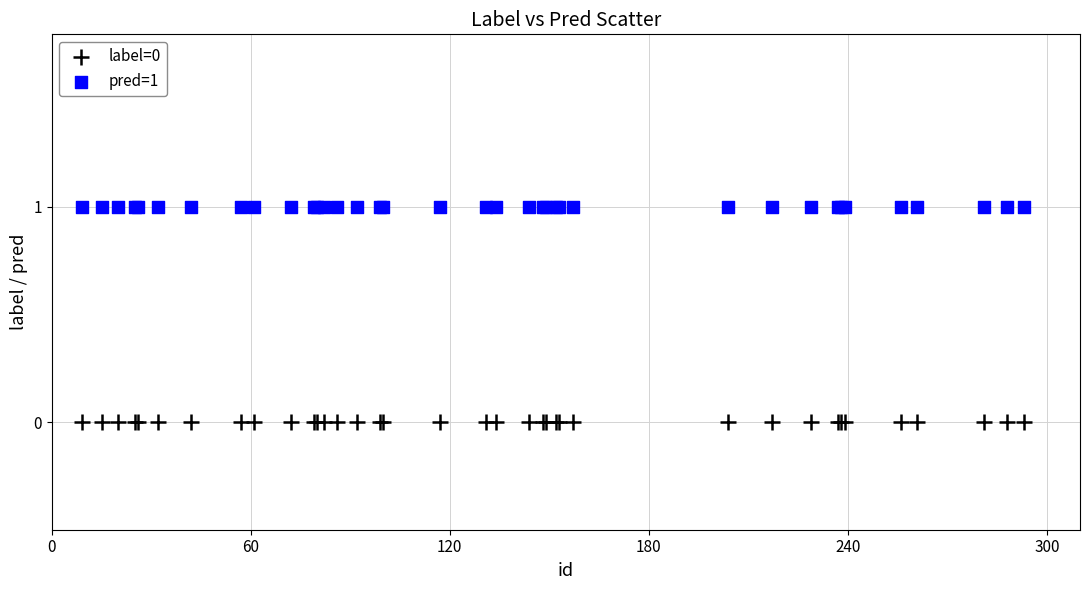

Which series reaches the minimum Y coordinate?

label=0